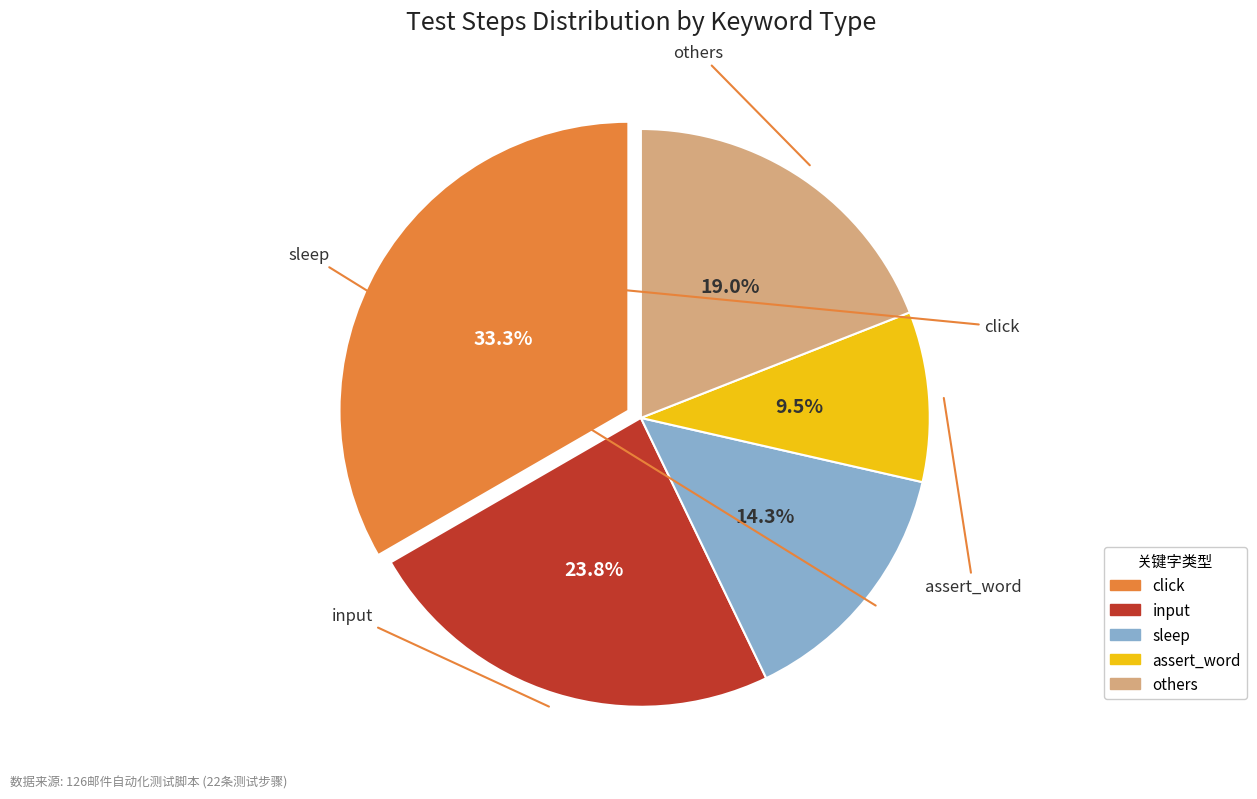

Is there any slice that represents more than half of the pie?

No